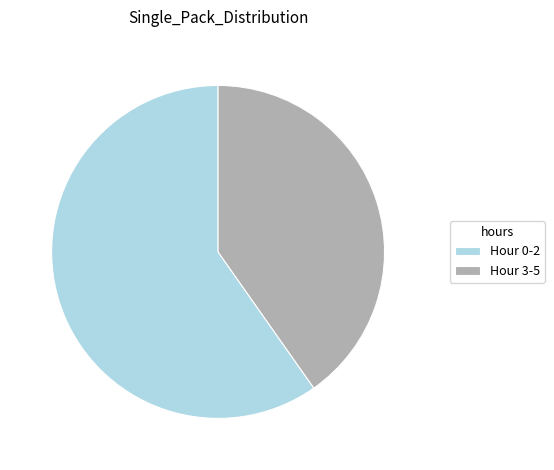

Does any single category account for the majority?

Yes